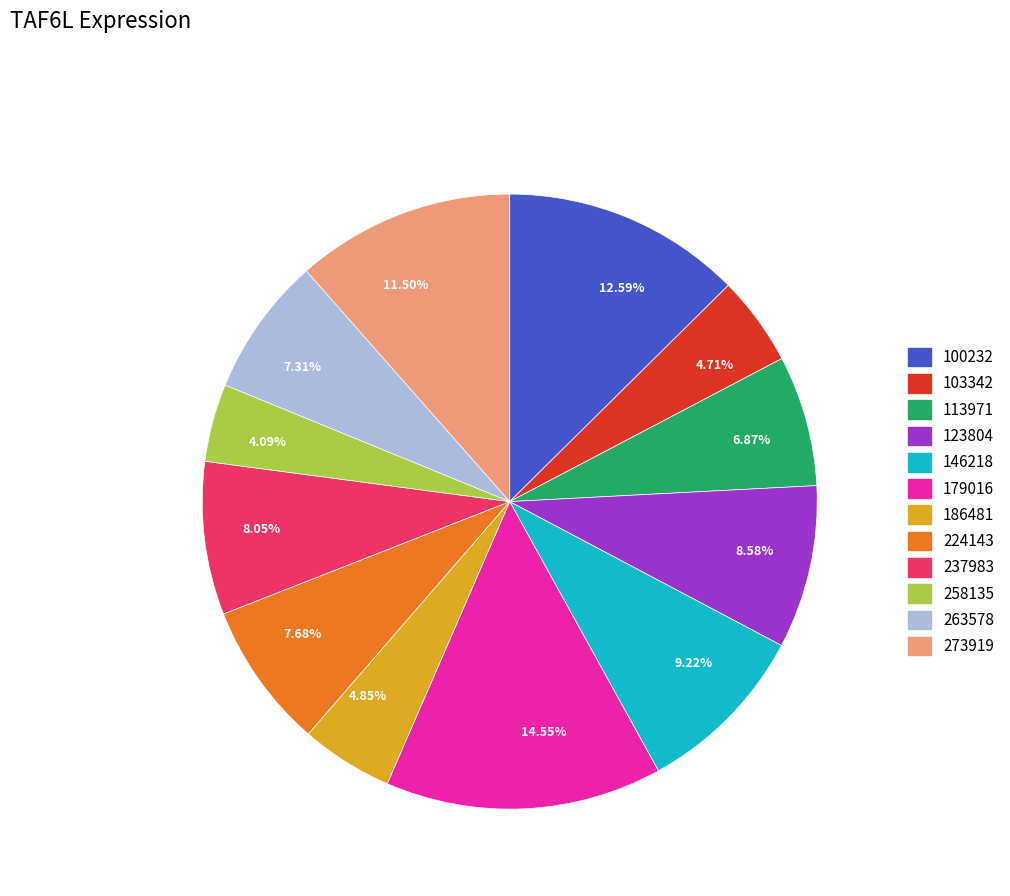

Combined, do 263578 and 224143 account for over 50%?

No